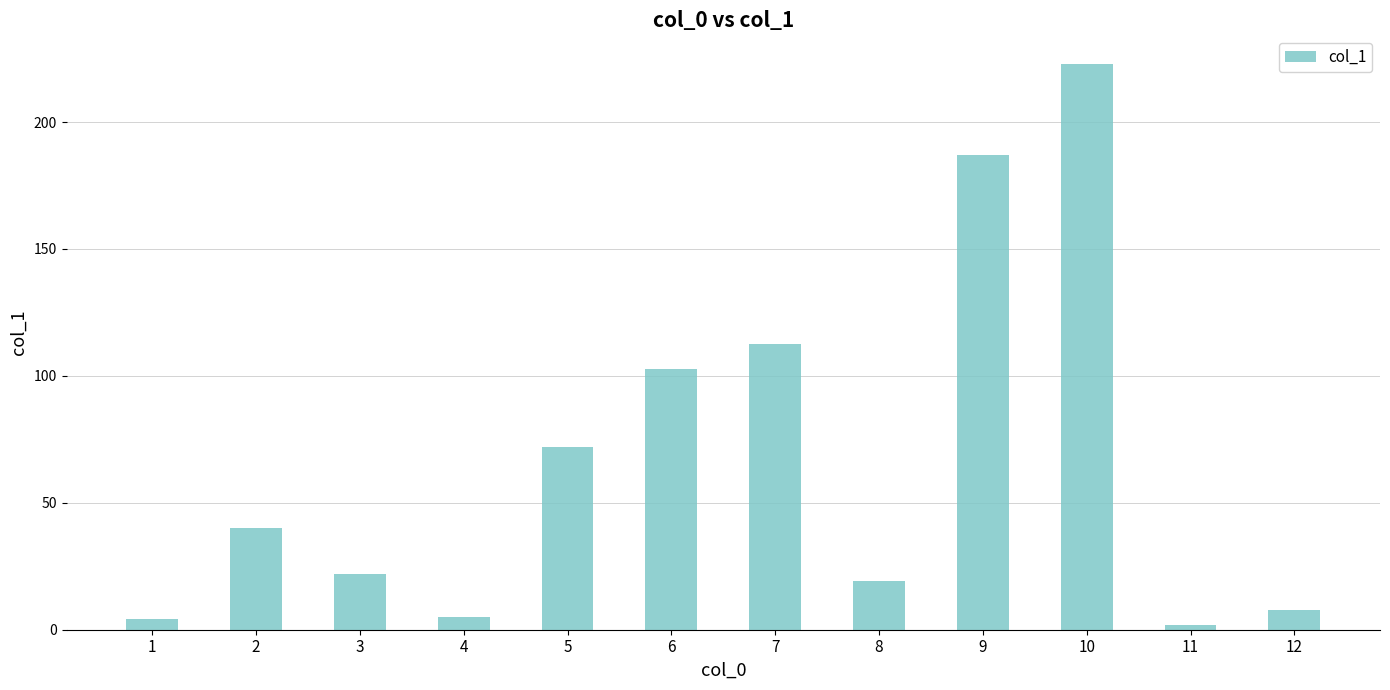

What is the greatest value displayed?

223.0